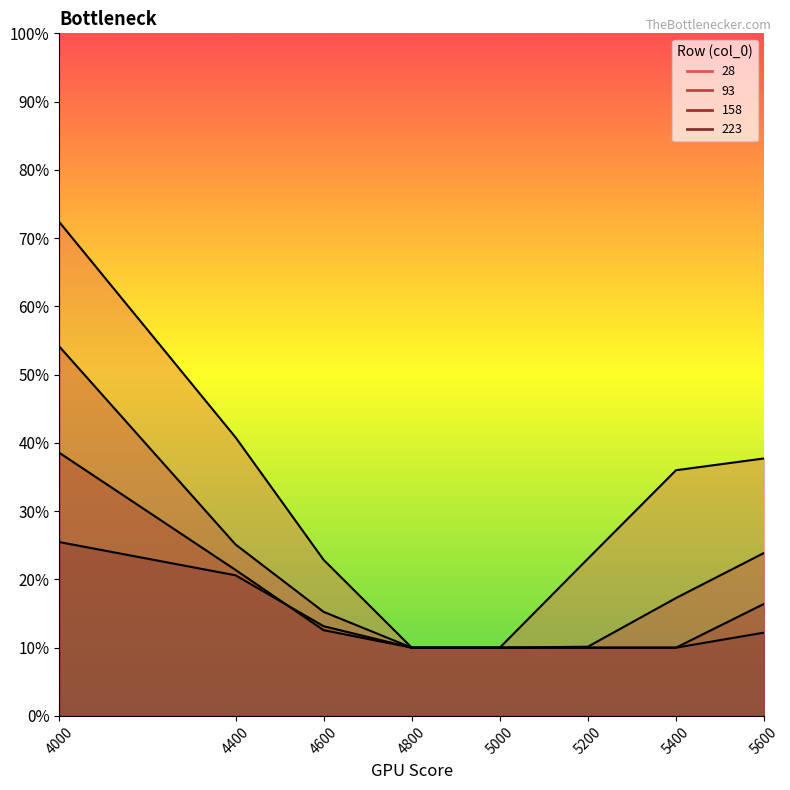

What is the greatest value displayed?

0.7